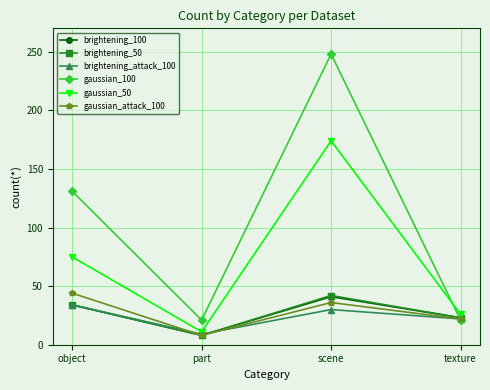

At which category does gaussian_50 reach its first local peak?

scene